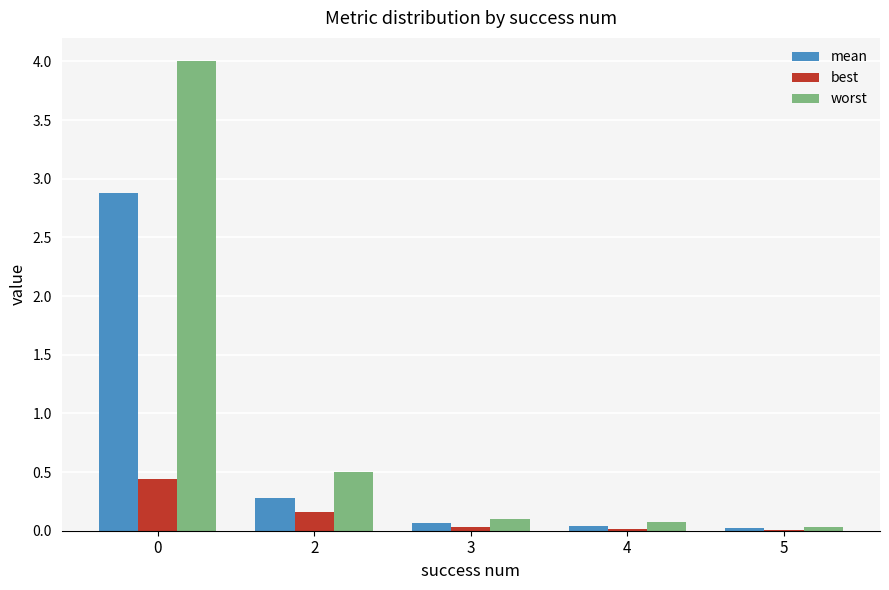

What is the total value across all series at 2?

0.9